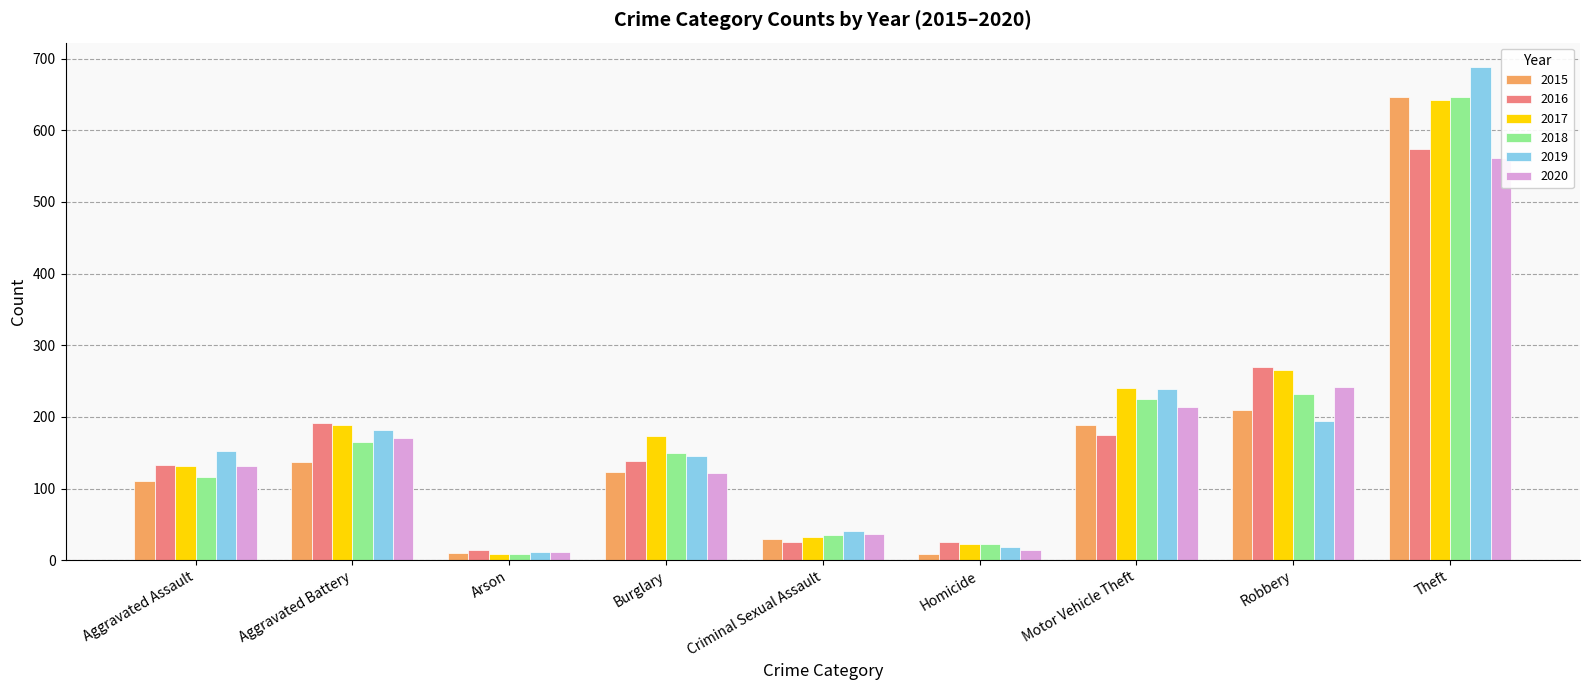

True or false: 2017 has a value of 22 at Homicide.

True